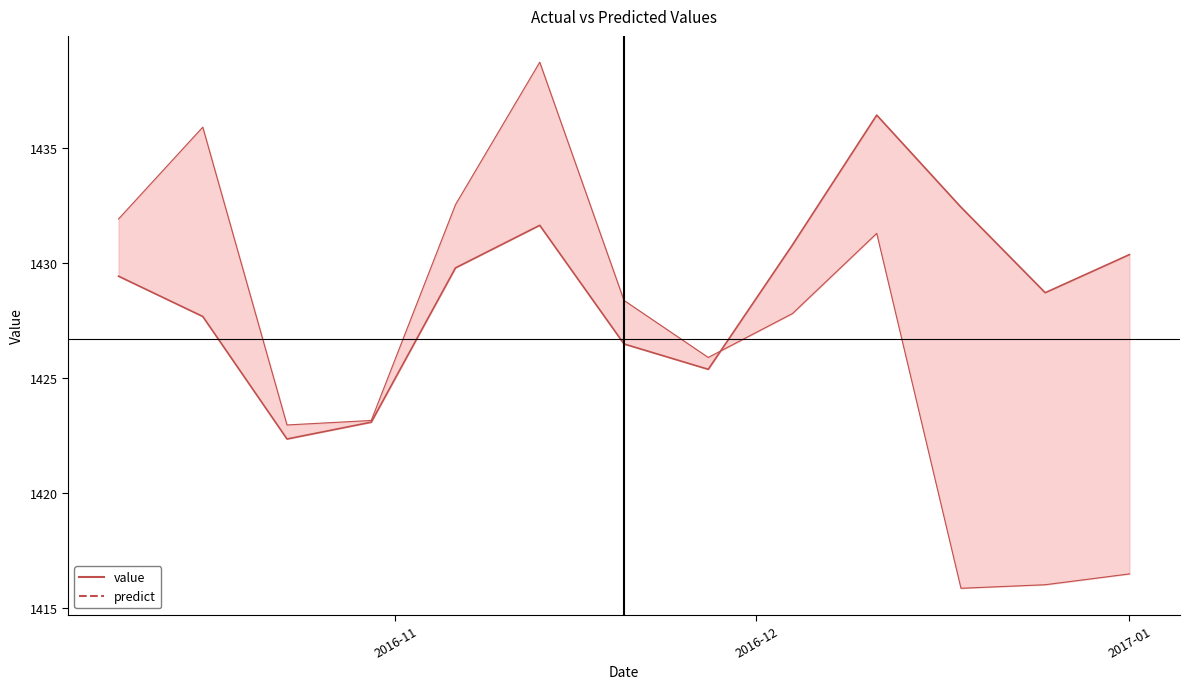

How many values are below 1429?

6